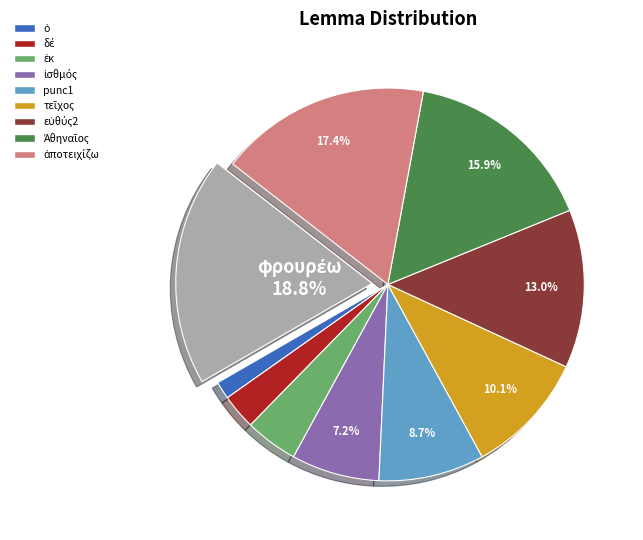

Is there any slice that represents more than half of the pie?

No